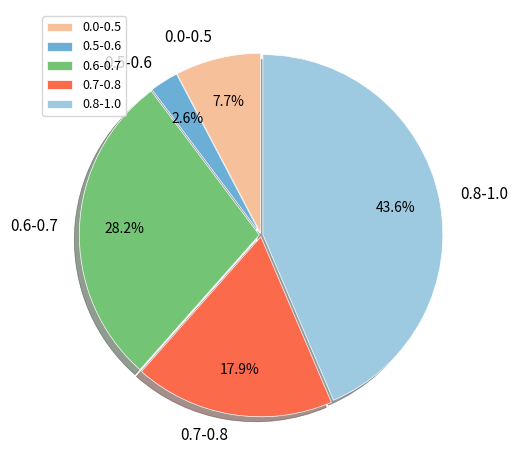

Rank the categories by value from highest to lowest.

0.8-1.0, 0.6-0.7, 0.7-0.8, 0.0-0.5, 0.5-0.6